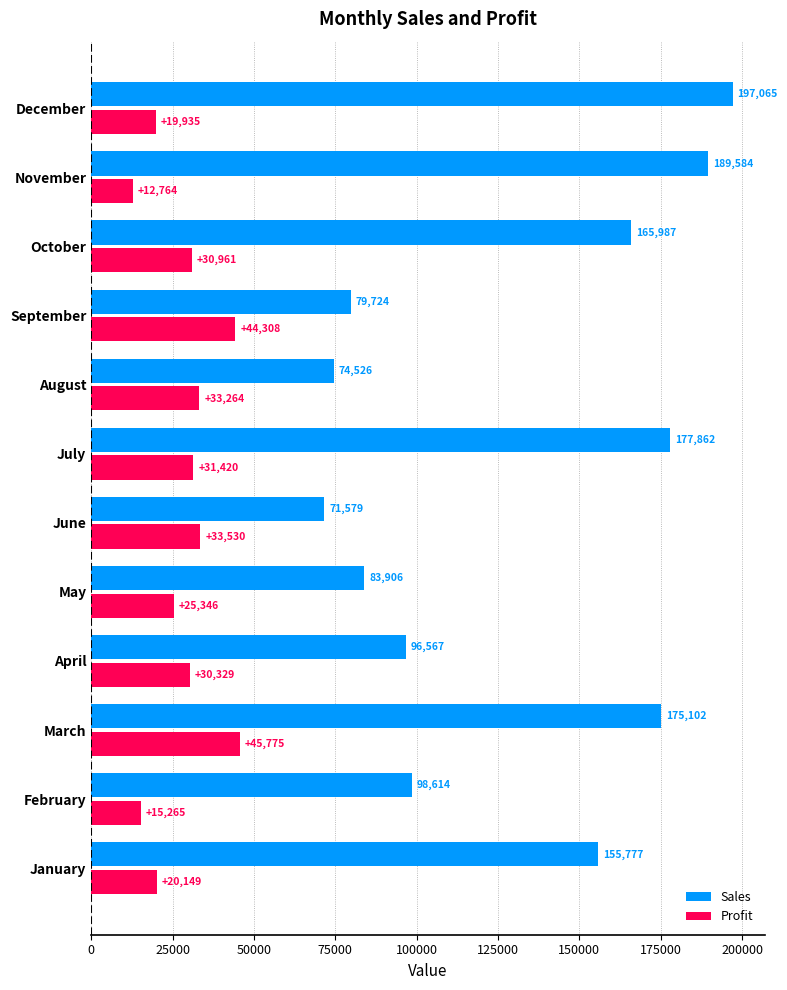

True or false: Sales has a value of 167007 at February.

False